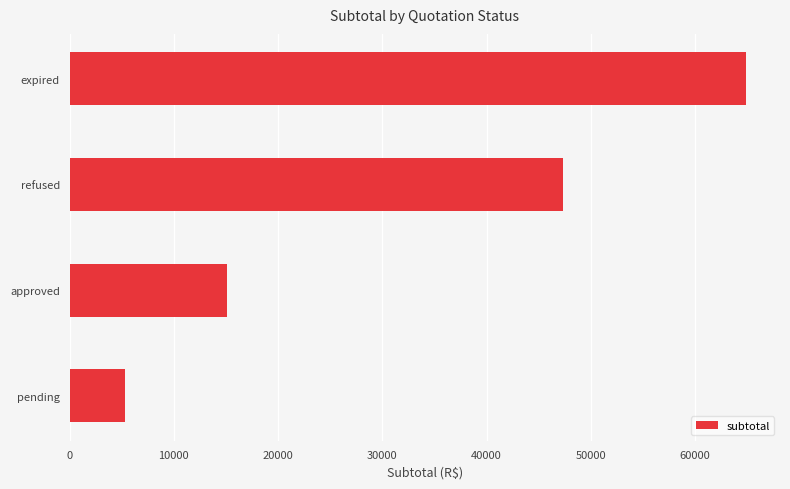

Reading top to bottom, transcribe all the data shown in this chart.

64898.6	47370.0	15070.0	5348.5